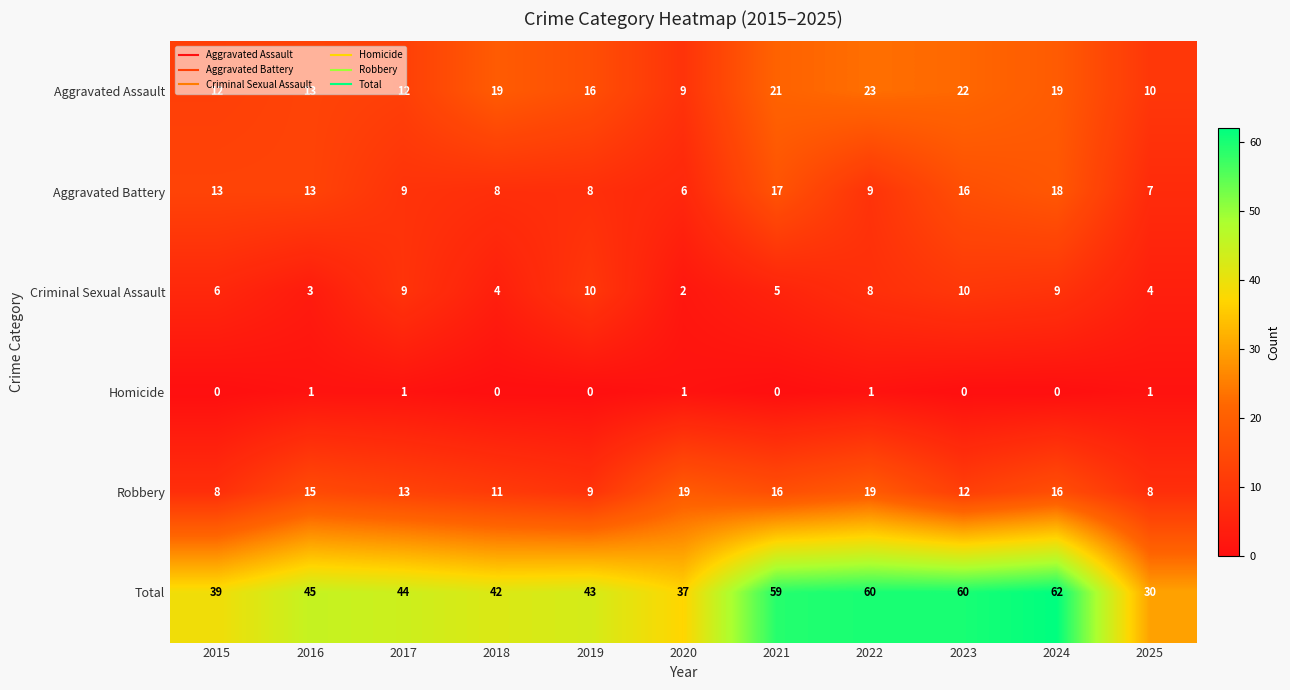

Which label corresponds to the largest value in the chart?

2024